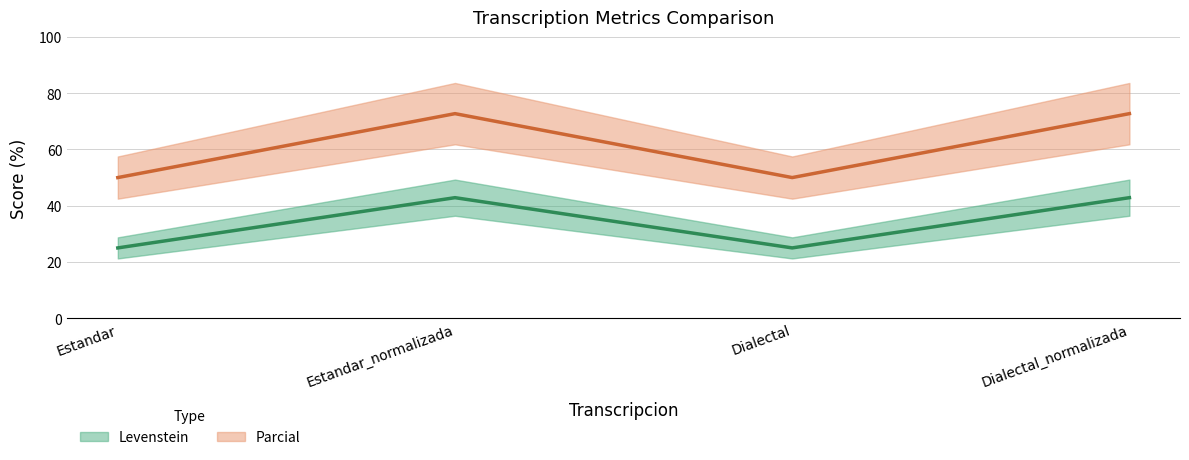

Reading left to right, extract all data points from this chart.

Levenstein: Estandar=25.0	Estandar_normalizada=42.9	Dialectal=25.0	Dialectal_normalizada=42.9
Parcial: Estandar=50.0	Estandar_normalizada=72.7	Dialectal=50.0	Dialectal_normalizada=72.7